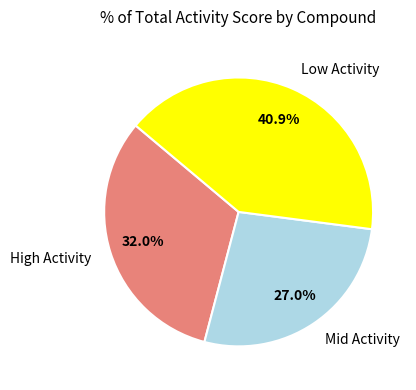

To the nearest percent, what is the difference between the largest and smallest slice percentages?

14%